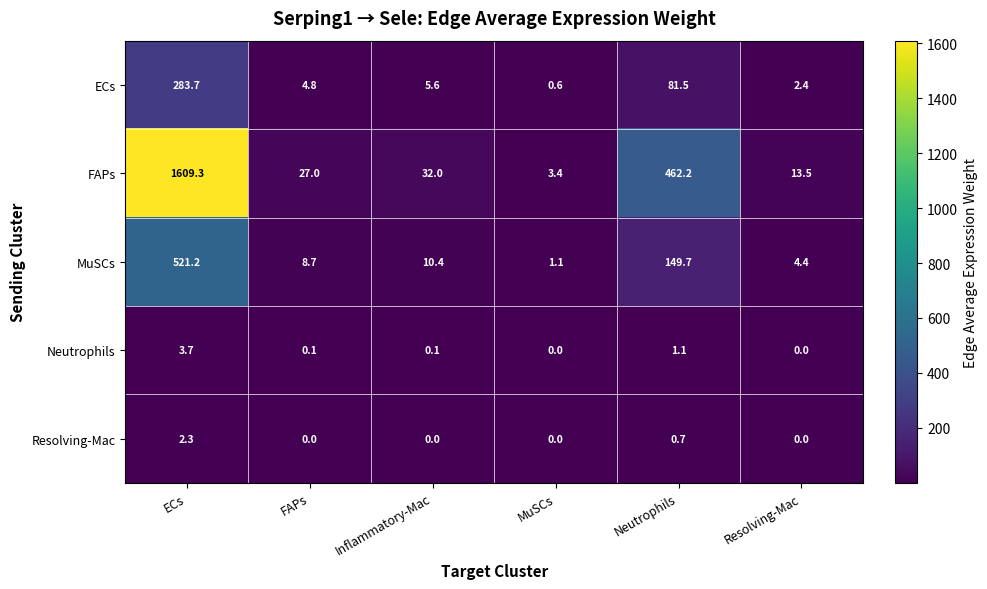

What is the average value of the ECs series?

63.1